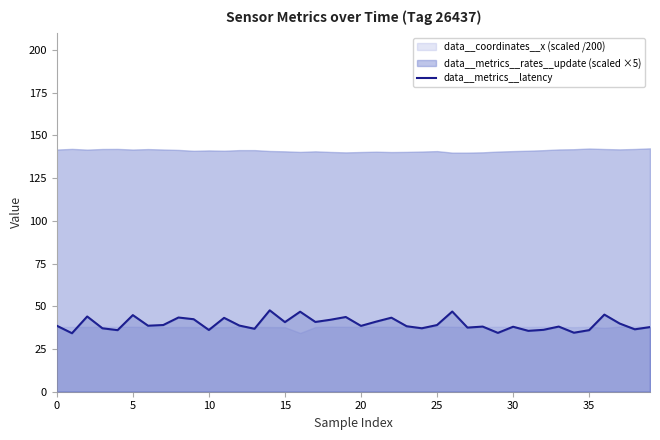

True or false: the data has more than 0 interior local peaks.

True